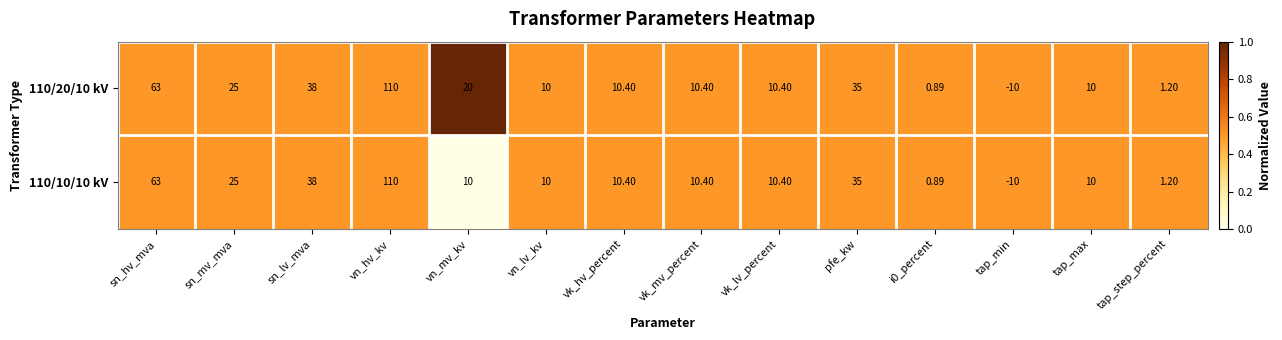

Is the value of 110/10/10 kV at sn_mv_mva greater than the value of 110/20/10 kV at vk_lv_percent?

Yes